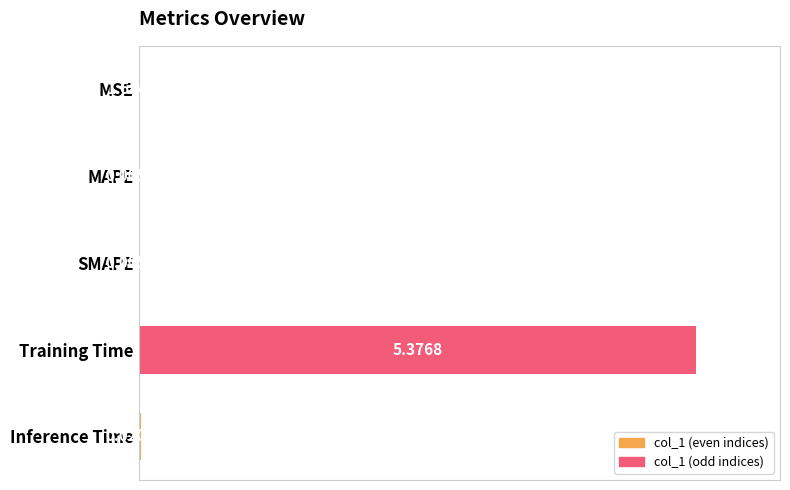

How many data points does each series have?

5